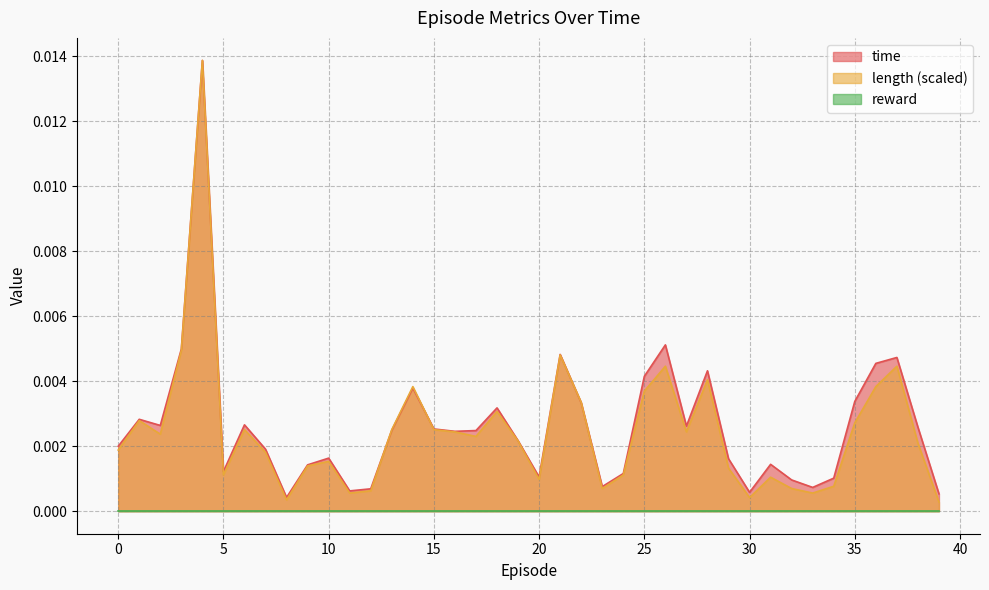

True or false: length has more than 0 points higher than both neighbors.

True